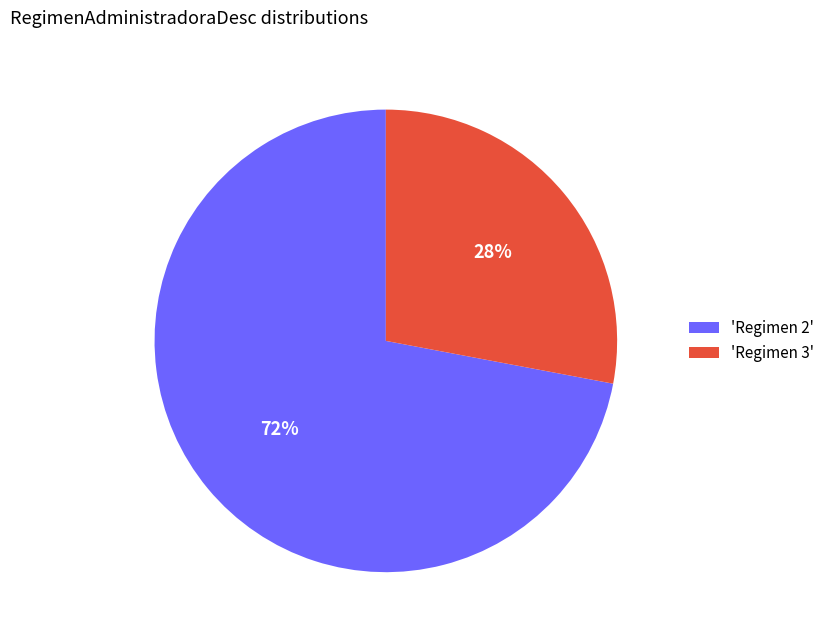

Between 'Regimen 2' and 'Regimen 3', which is larger?

'Regimen 2'